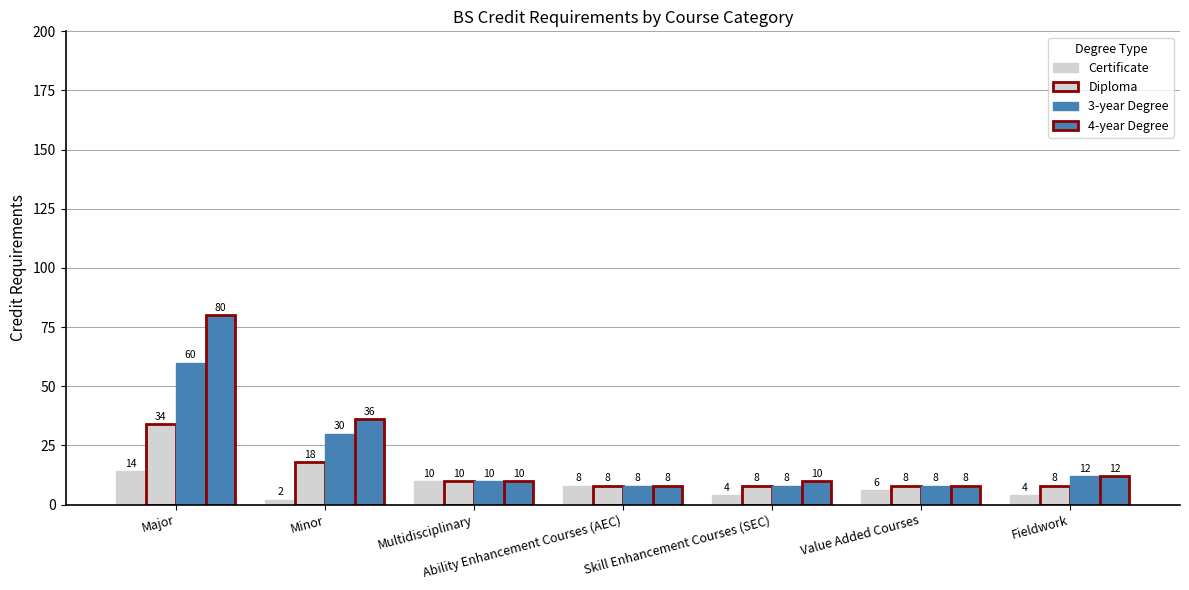

What is the minimum value for Certificate?

2